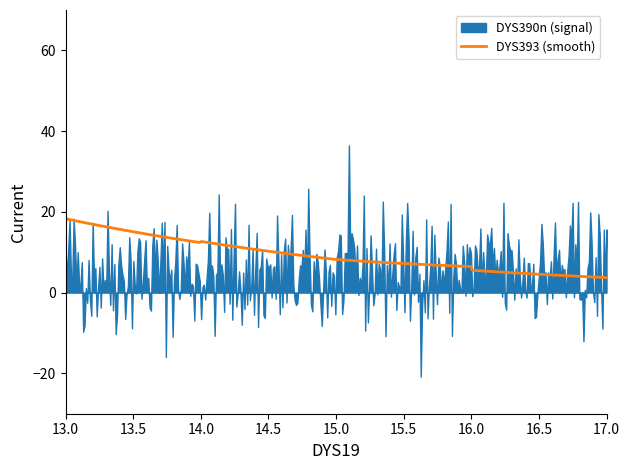

Does the chart have visible grid lines?

No